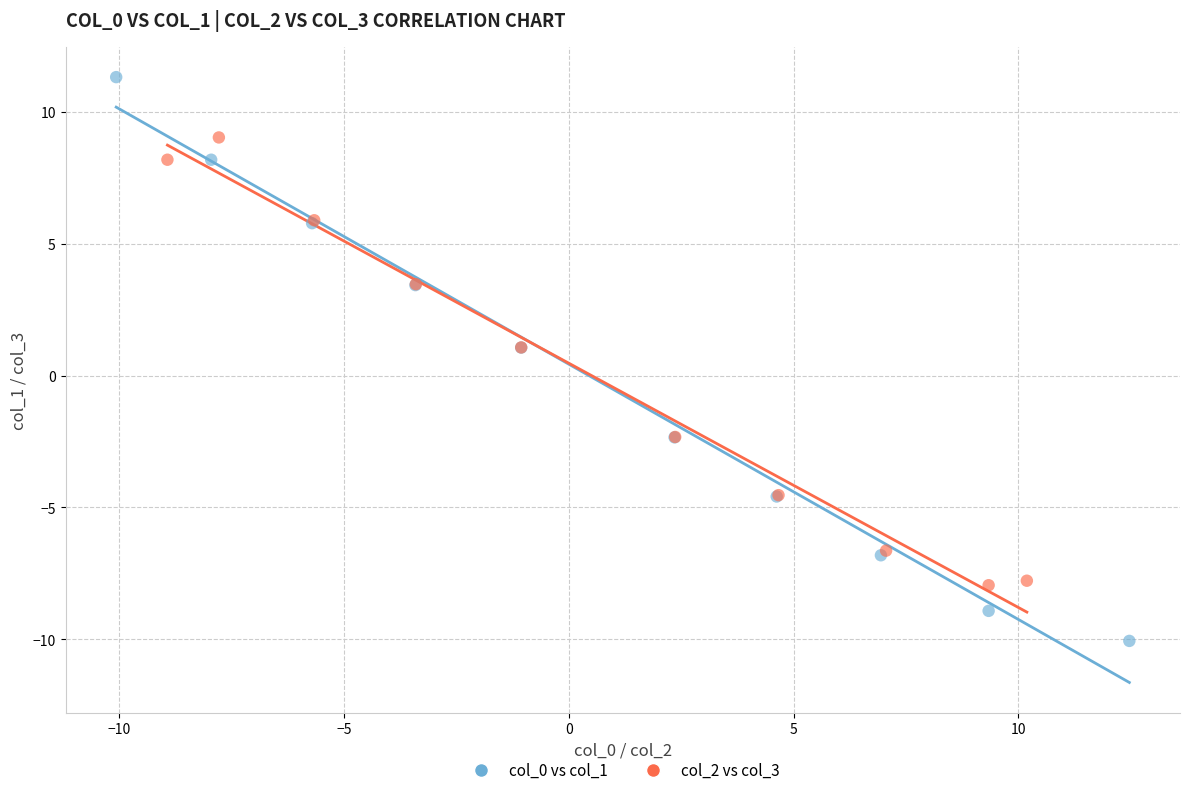

Which series has the largest Y range (max minus min)?

col_0 vs col_1